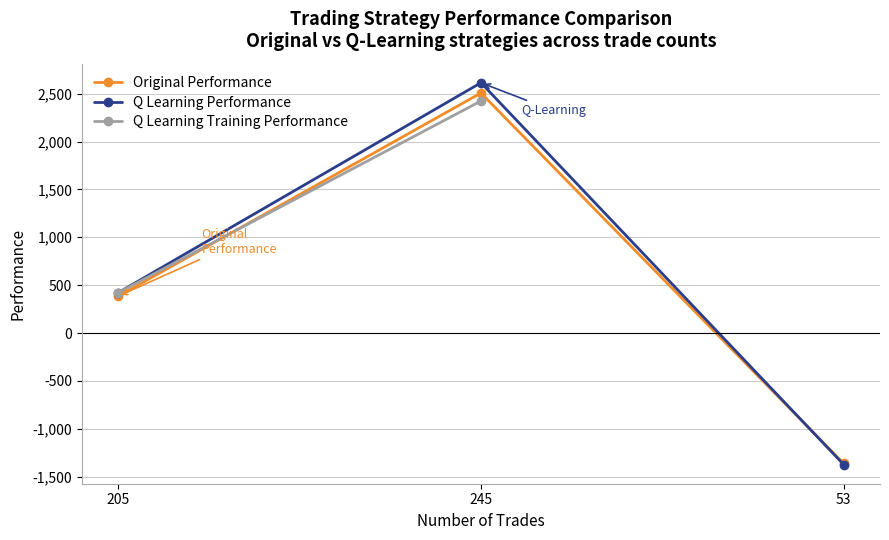

Between 53 and 205, which is larger?

205